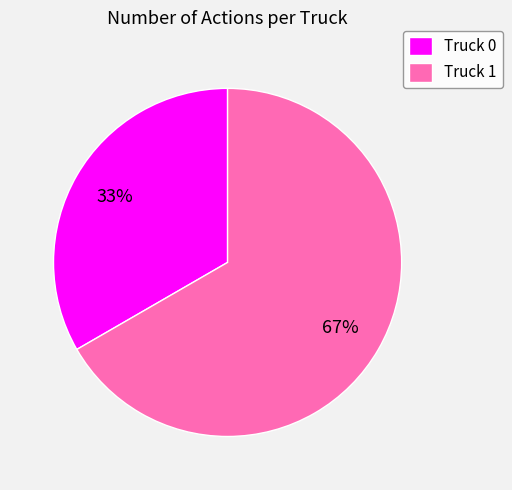

To the nearest percent, what percentage of the pie is Truck 0?

33%